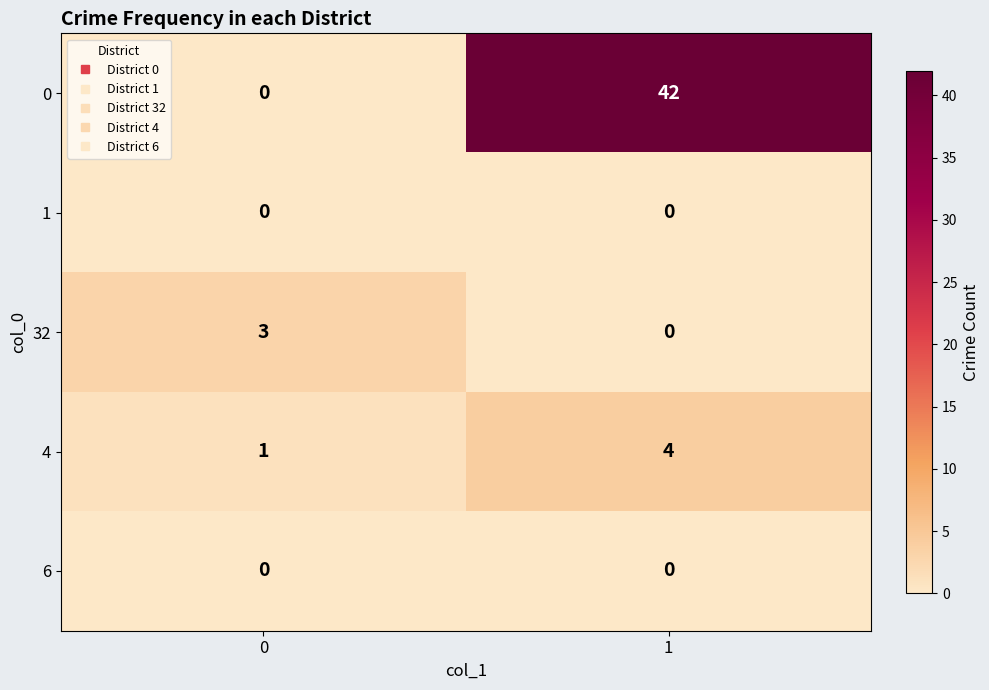

Reading left to right, what are all the values shown in this chart?

0: 0=0	1=42
1: 0=0	1=0
32: 0=3	1=0
4: 0=1	1=4
6: 0=0	1=0